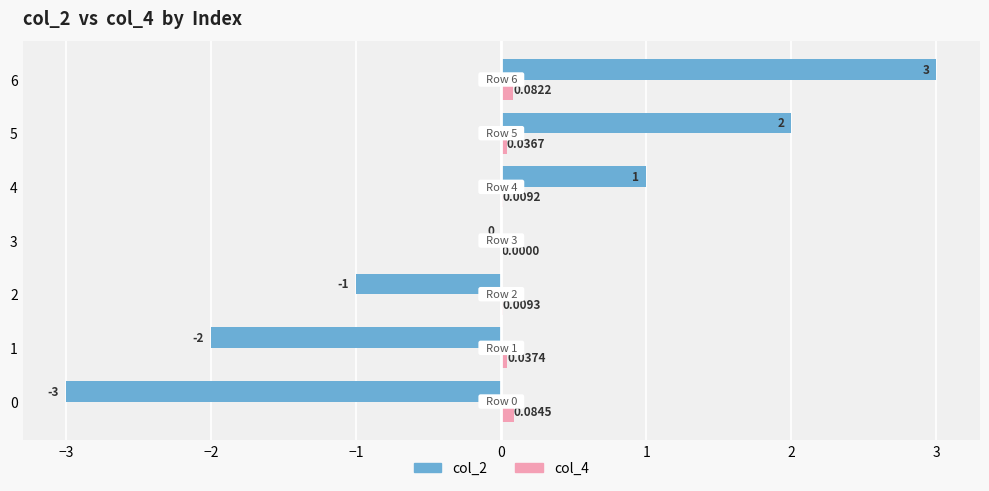

Between 2 and 5, which series saw the biggest shift?

col_2